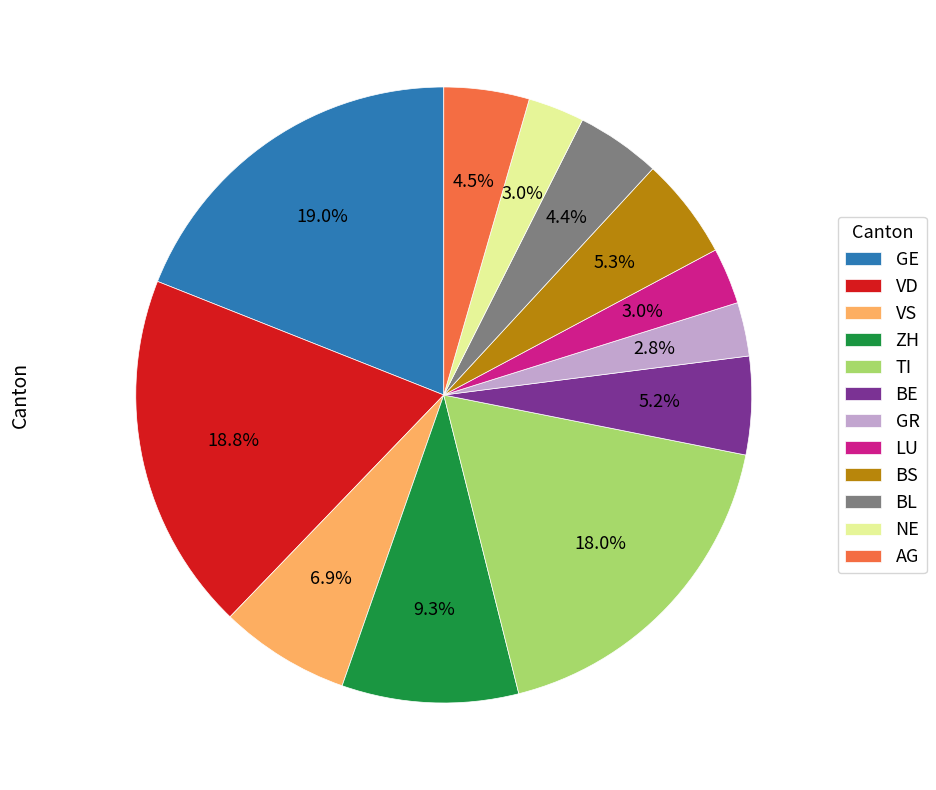

To the nearest percent, what is the difference between the largest and smallest slice percentages?

16%